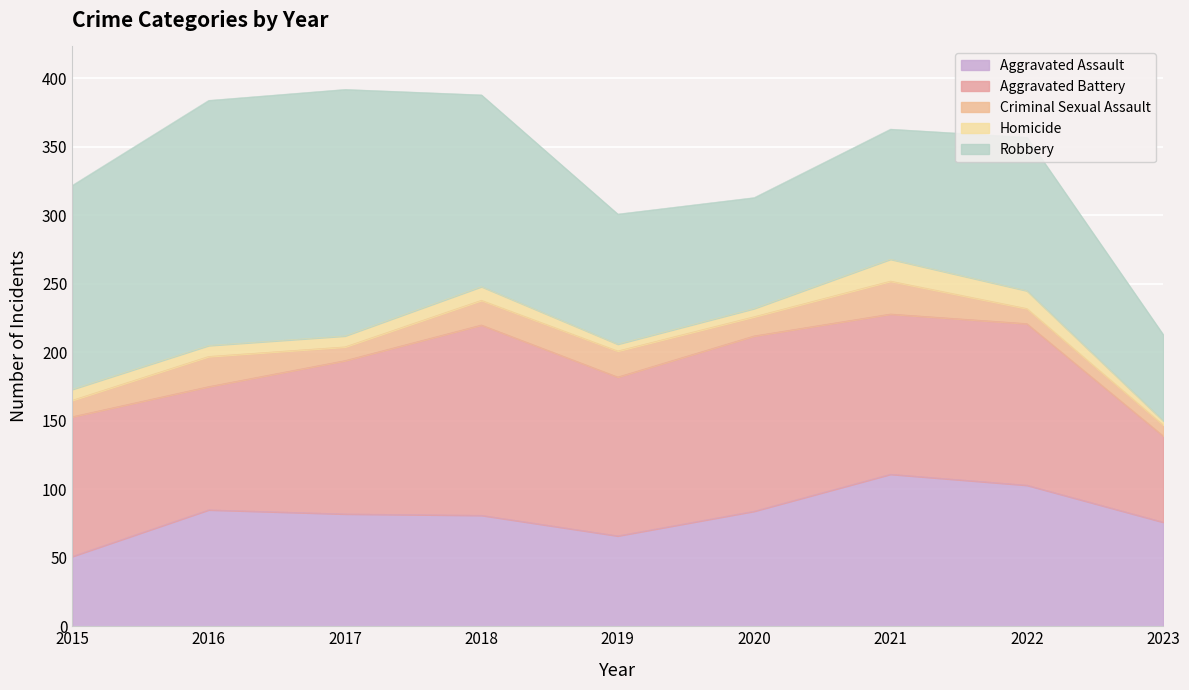

How many distinct data groups are displayed?

5